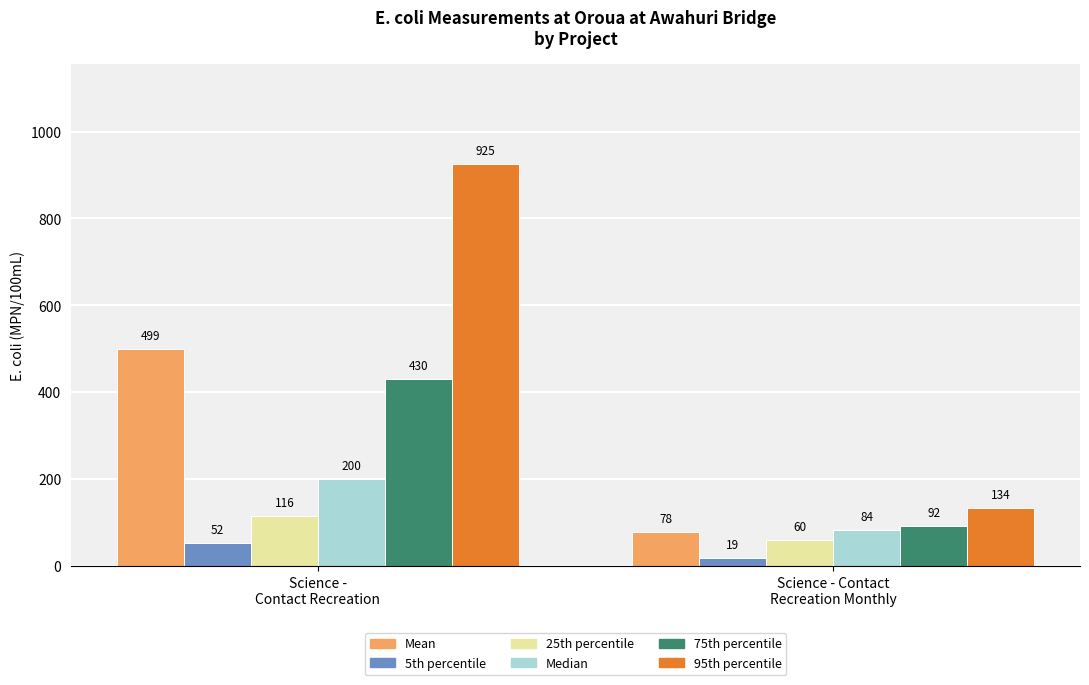

List the series in order of their peak value, lowest first.

5th percentile, 25th percentile, Median, 75th percentile, Mean, 95th percentile